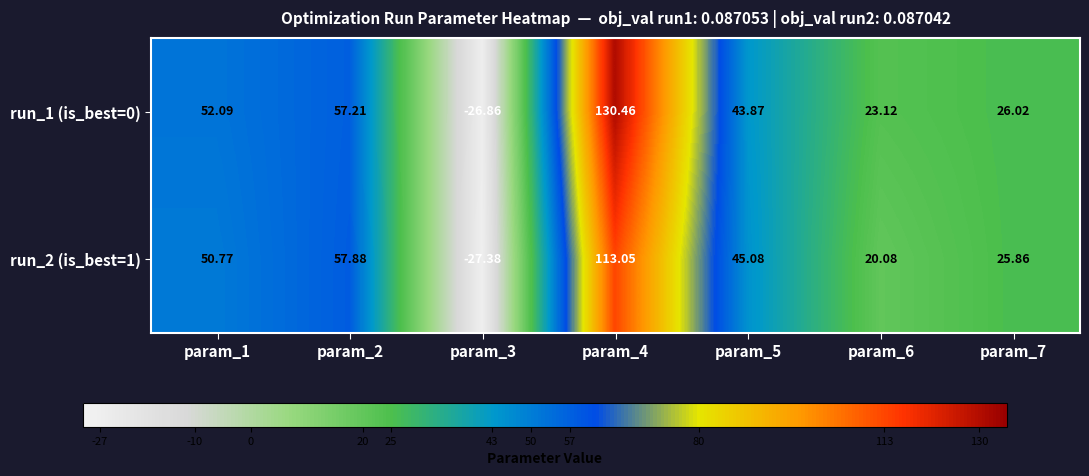

Is the value of run_2 (is_best=1) at param_3 greater than the value of run_1 (is_best=0) at param_3?

No